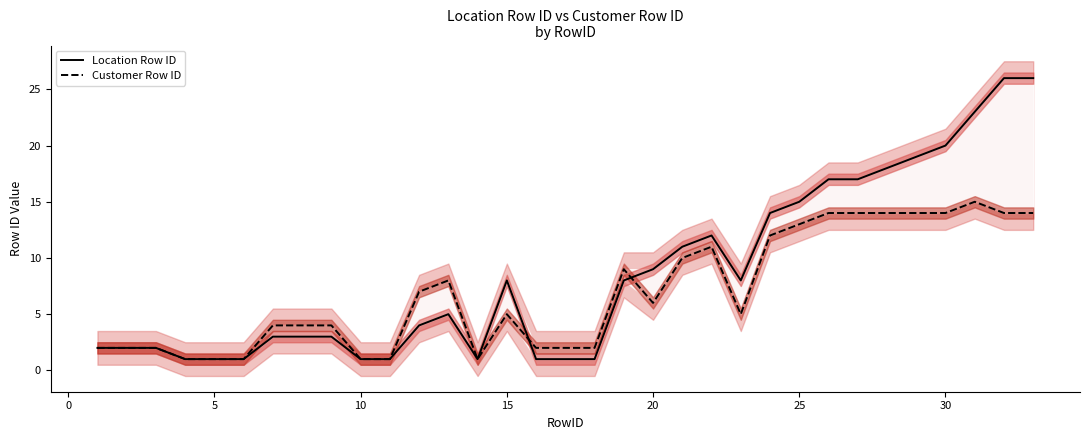

Reading right to left, transcribe all the data shown in this chart.

Location Row ID: 26	26	23	20	19	18	17	17	15	14	8	12	11	9	8	1	1	1	8	1	5	4	1	1	3	3	3	1	1	1	2	2	2
Customer Row ID: 14	14	15	14	14	14	14	14	13	12	5	11	10	6	9	2	2	2	5	1	8	7	1	1	4	4	4	1	1	1	2	2	2